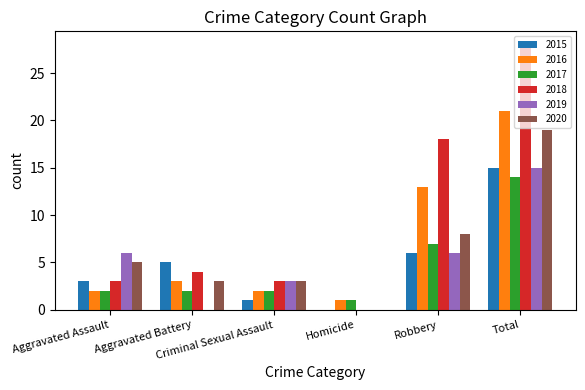

True or false: 2020 has a value of 0 at Homicide.

True